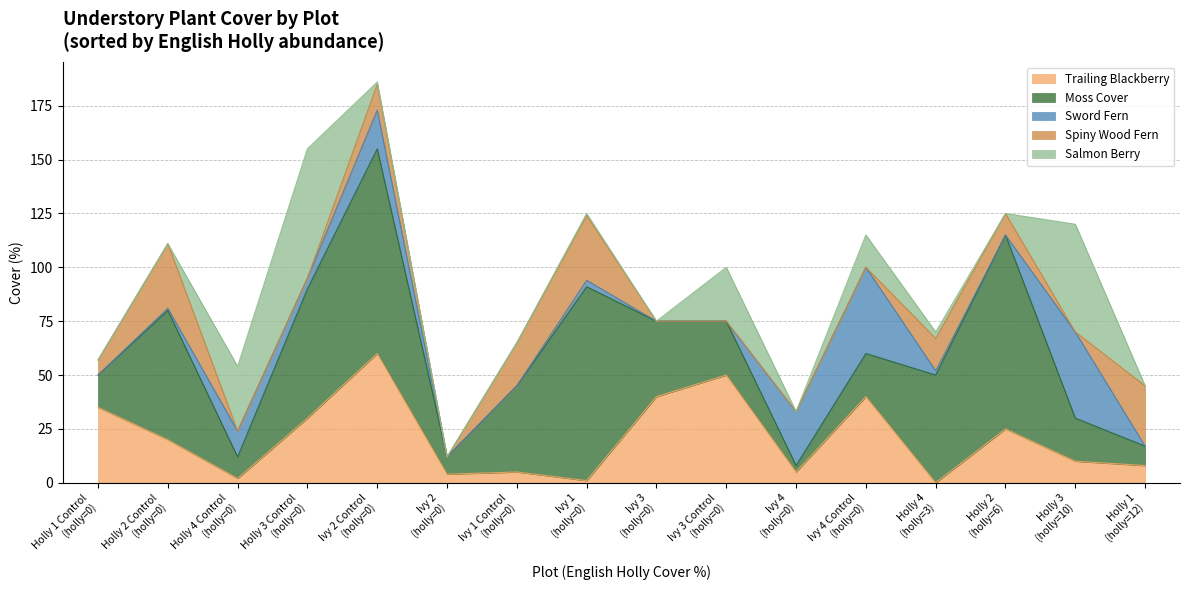

How many categories are shown in the chart?

16